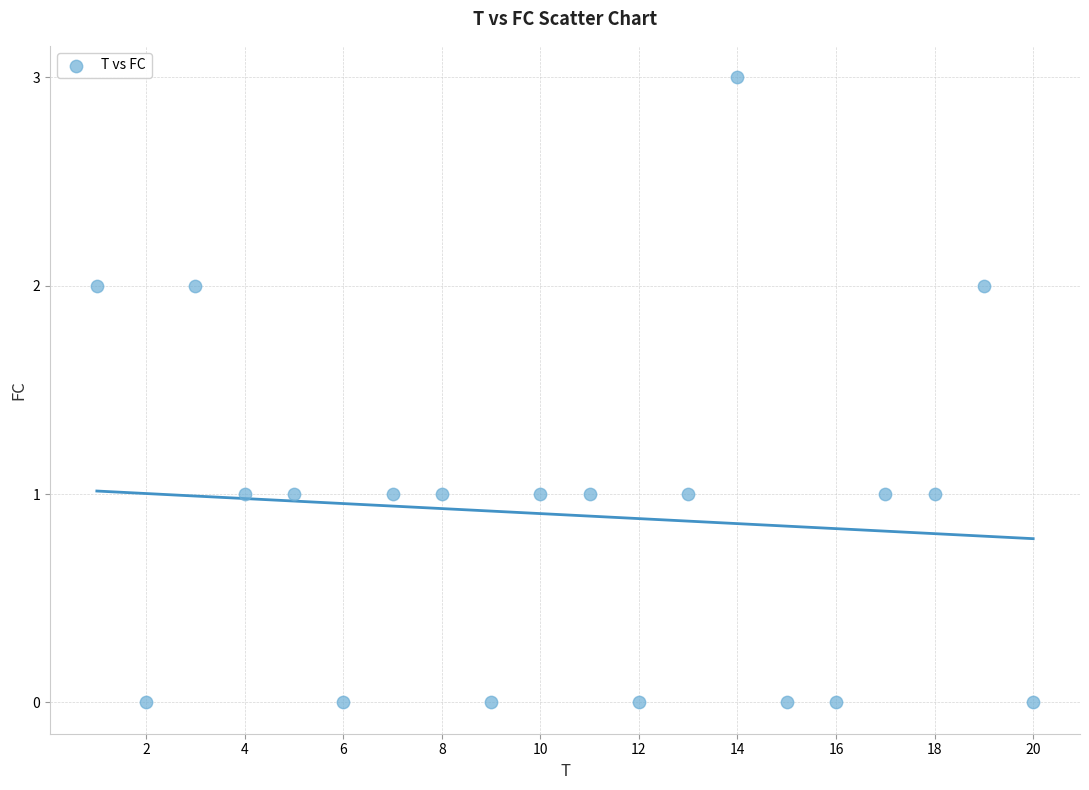

What is the range of Y values (max minus min)?

3